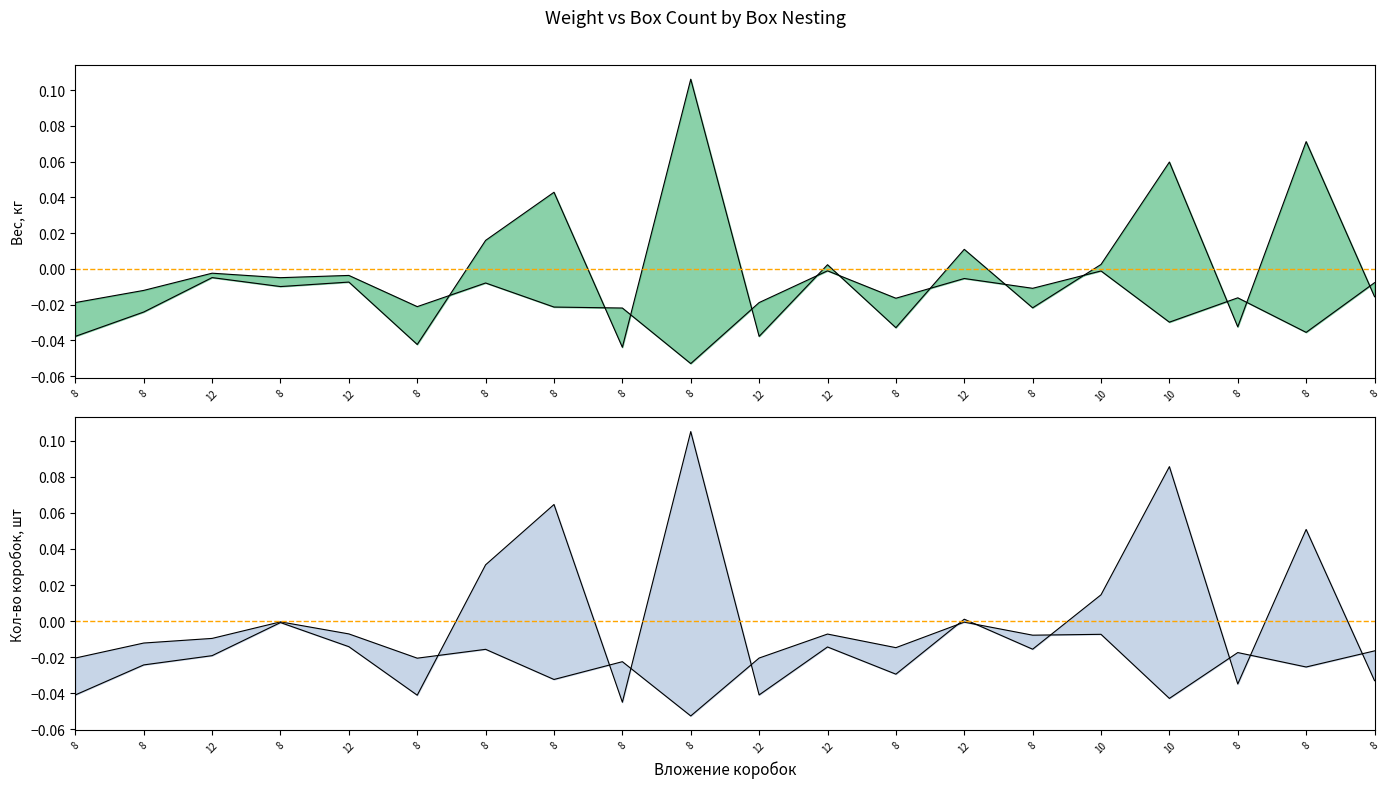

True or false: Кол-во коробок, шт and Вес, кг intersect in this chart.

True